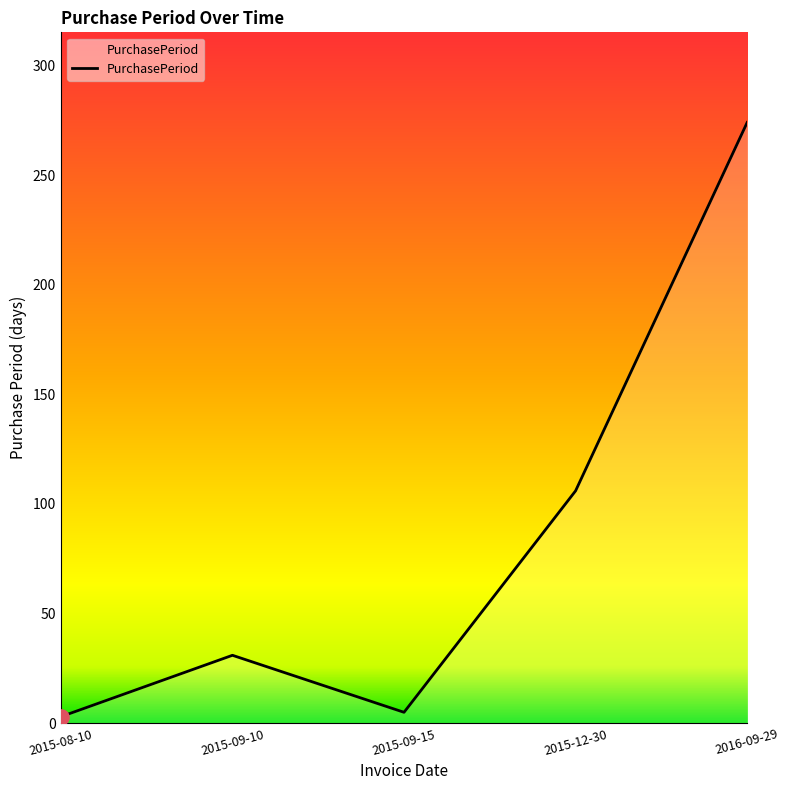

What is the change in value from 2015-08-10 to 2016-09-29?

+271